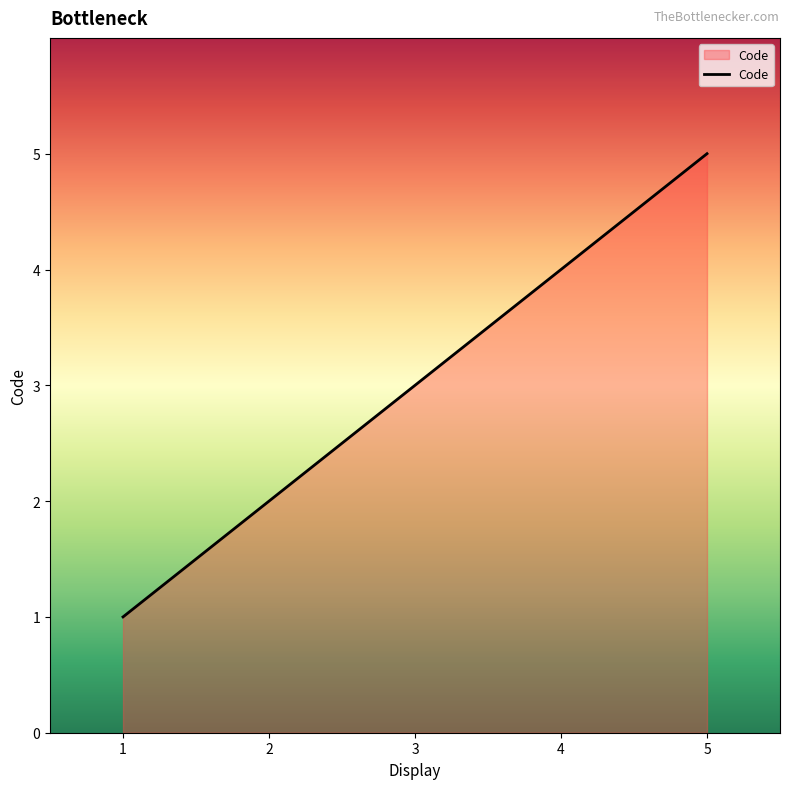

What is the change in value from 2 to 3?

+1